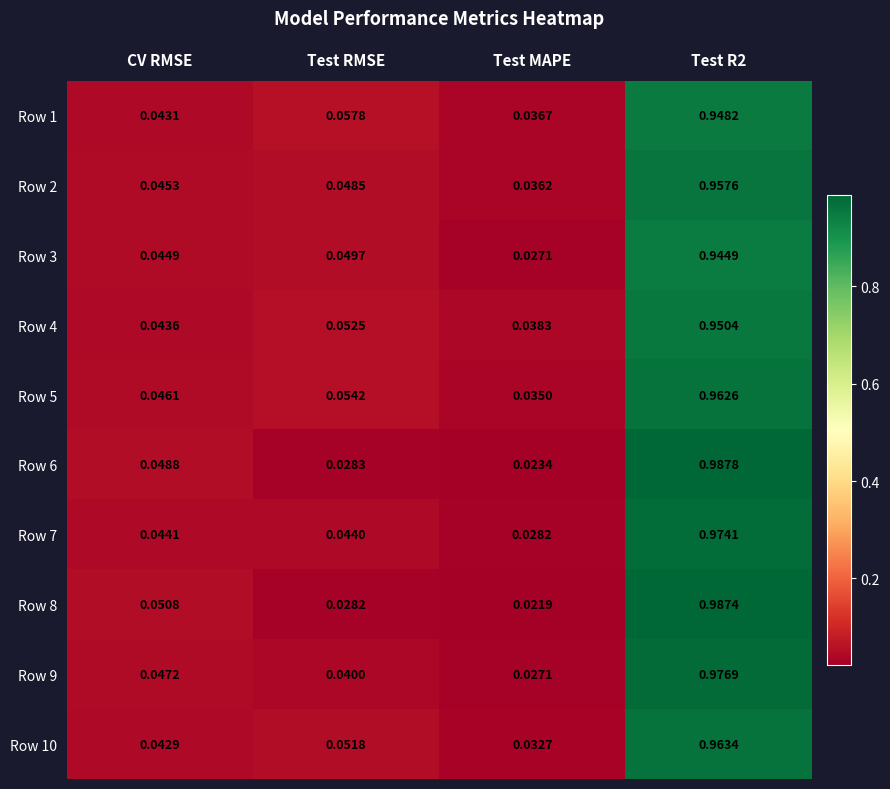

Where is Row 6 nearest to the value 0?

Test MAPE